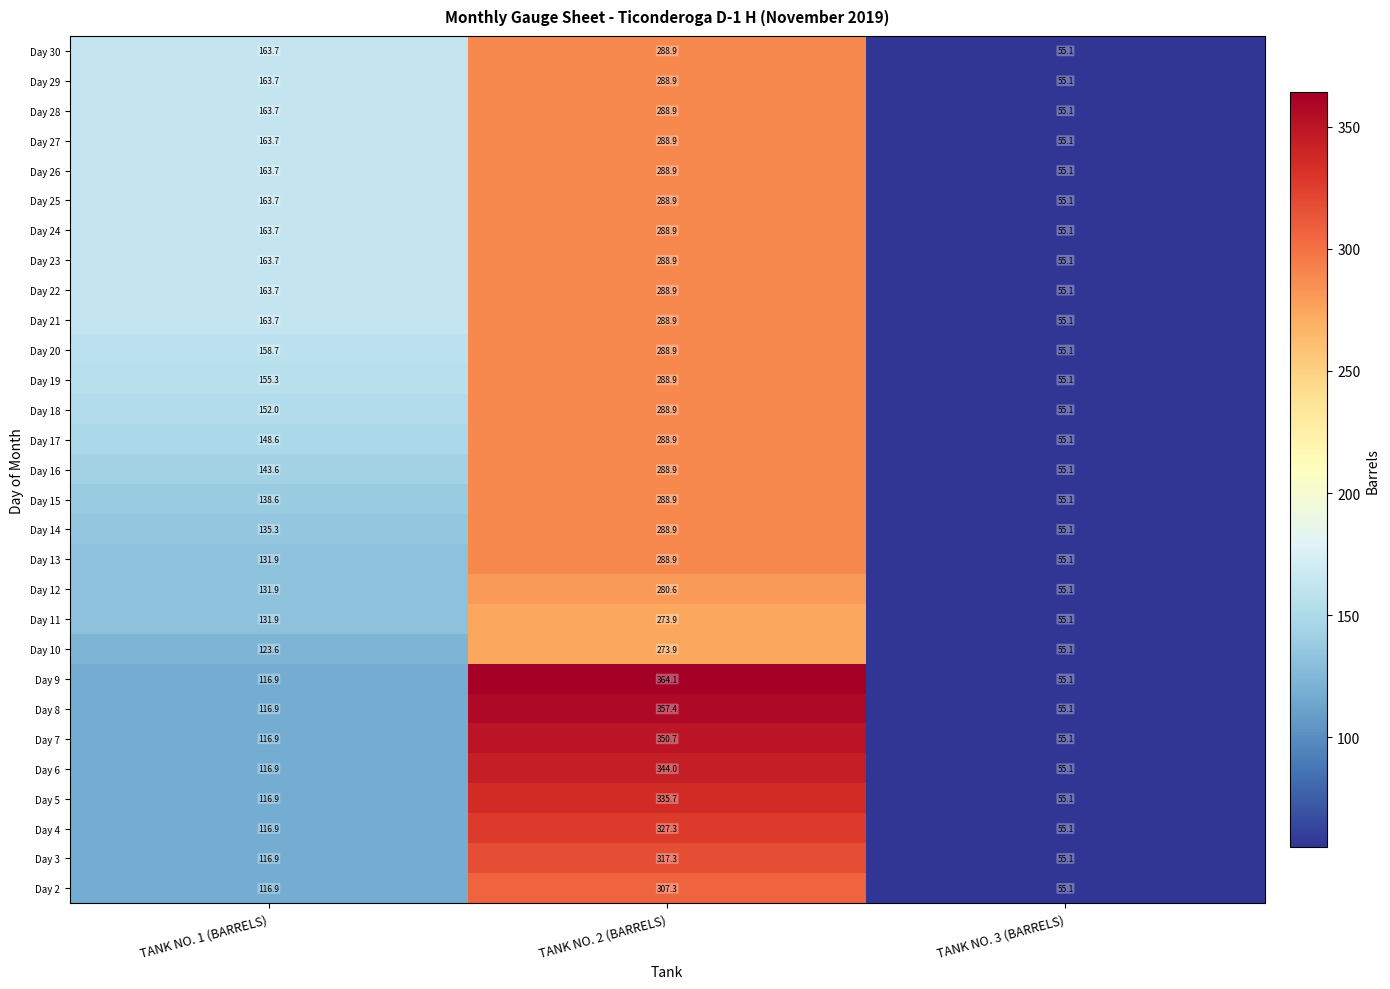

Which series has the largest range (max minus min)?

Day 9